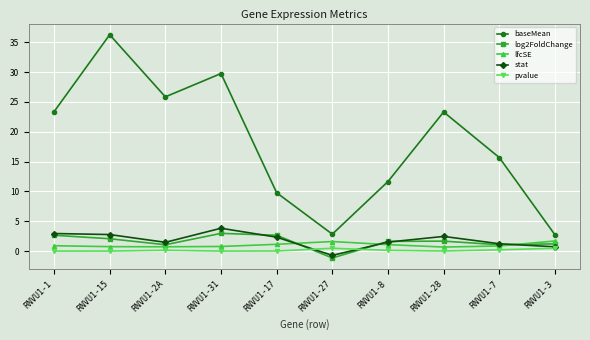

What is the average value of the stat series?

1.9